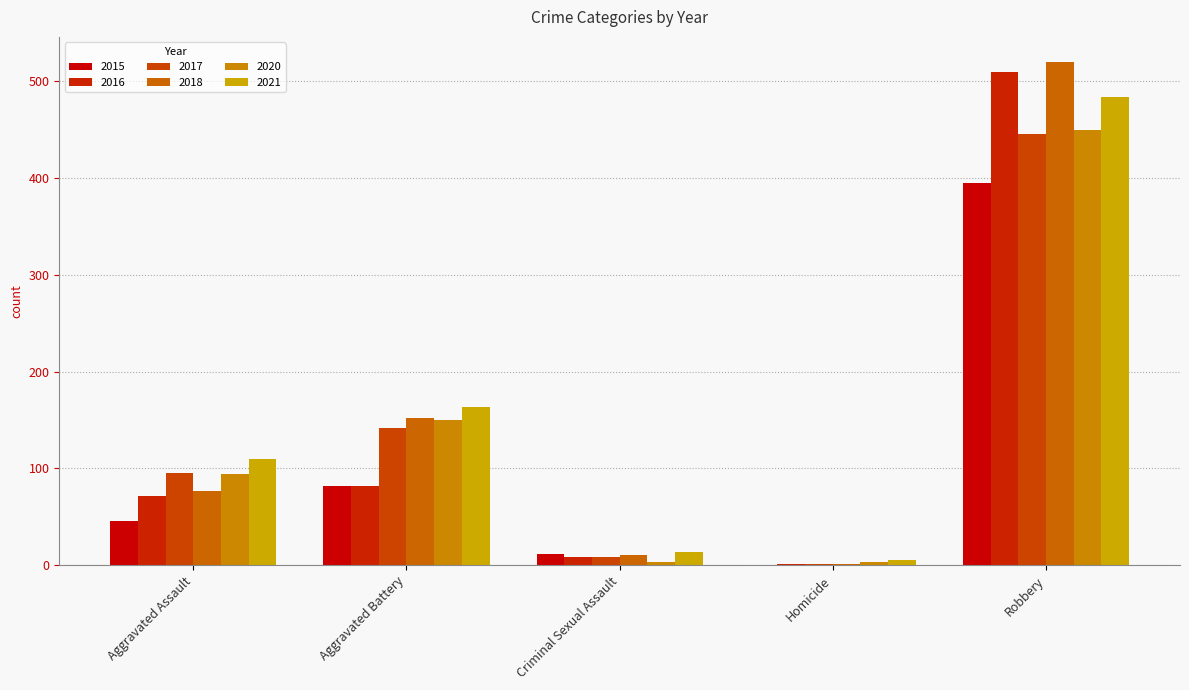

What is the total value across all series at Criminal Sexual Assault?

56